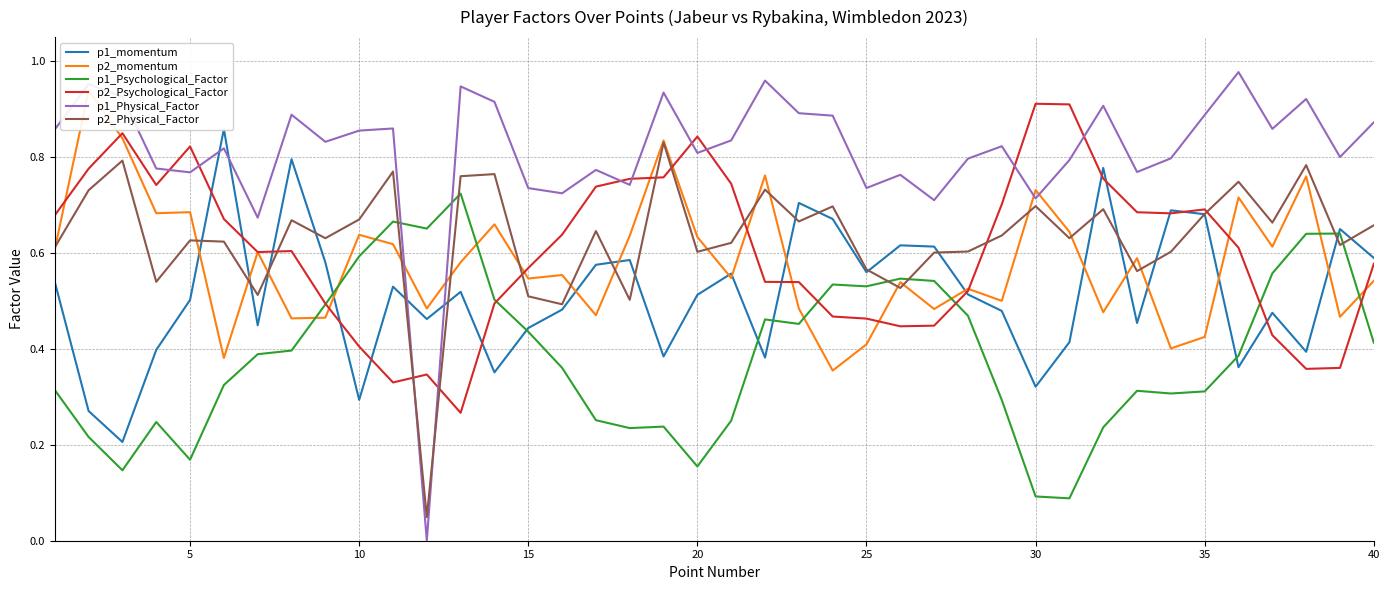

Is it true that p1_Psychological_Factor equals 0.6 at 10?

True